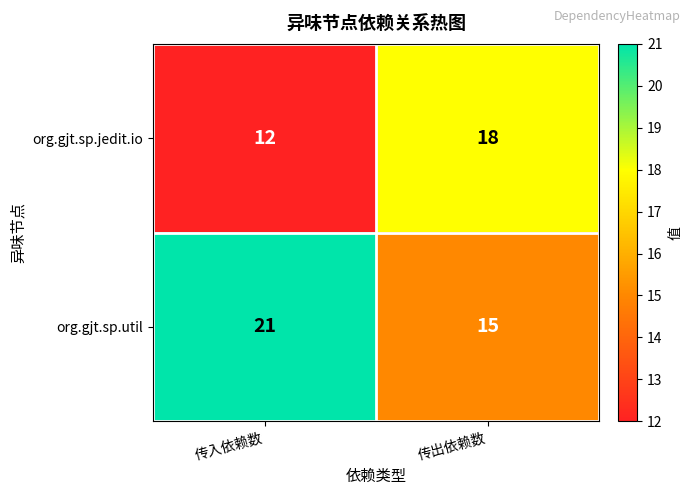

Which series has the largest total across all categories?

org.gjt.sp.util